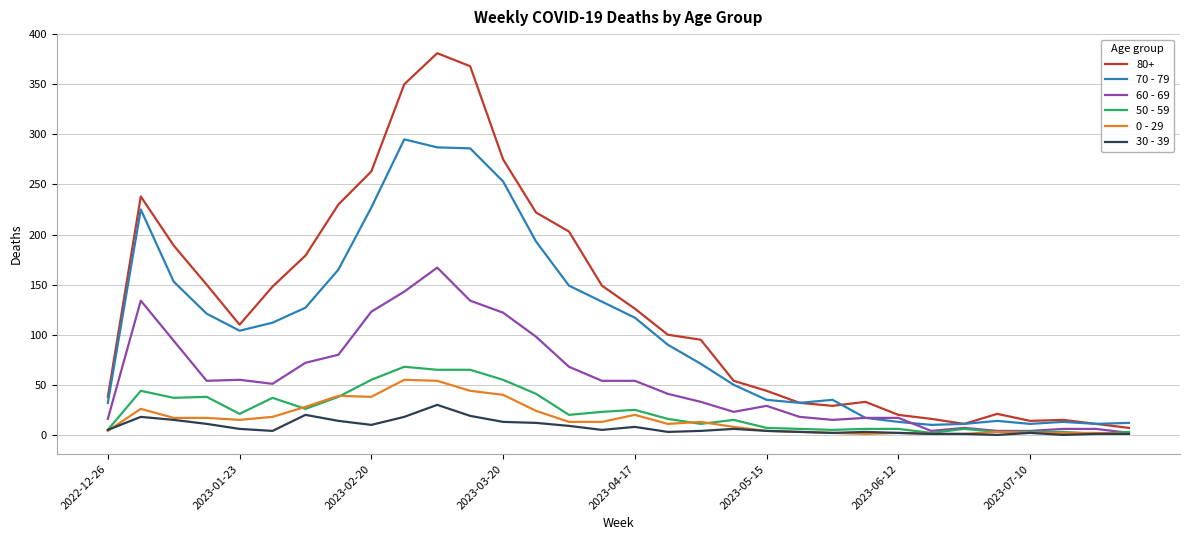

What are all the series names shown in the legend?

80+, 70 - 79, 60 - 69, 50 - 59, 0 - 29, 30 - 39